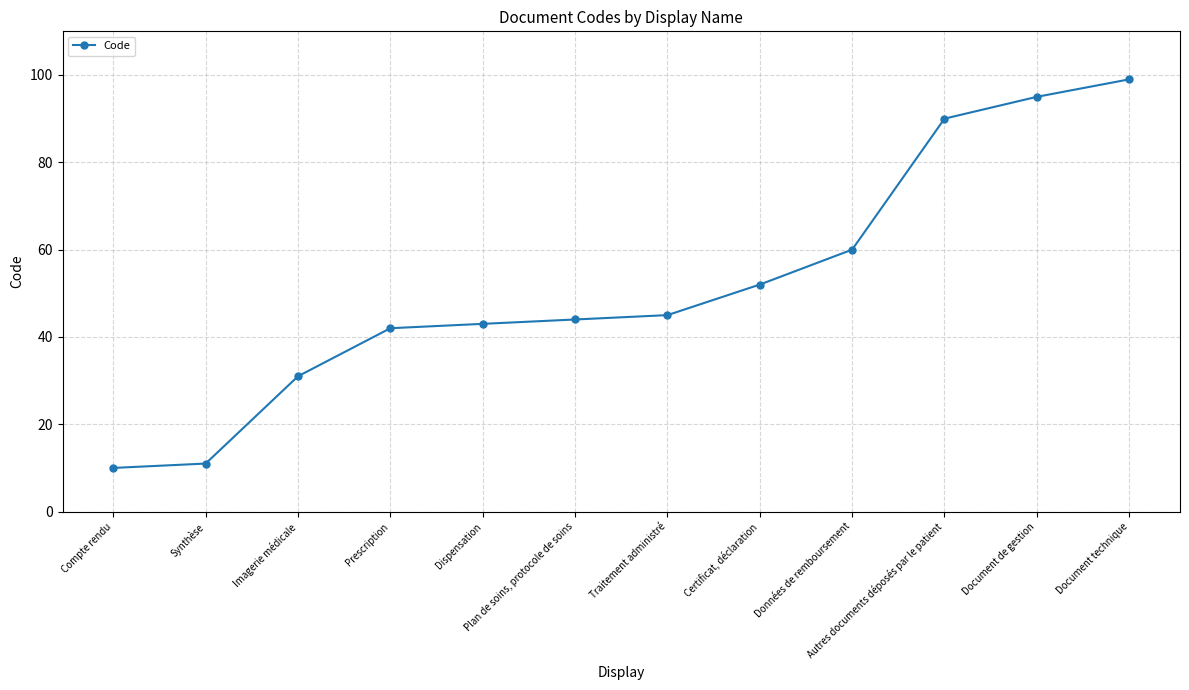

Does the chart have visible grid lines?

Yes